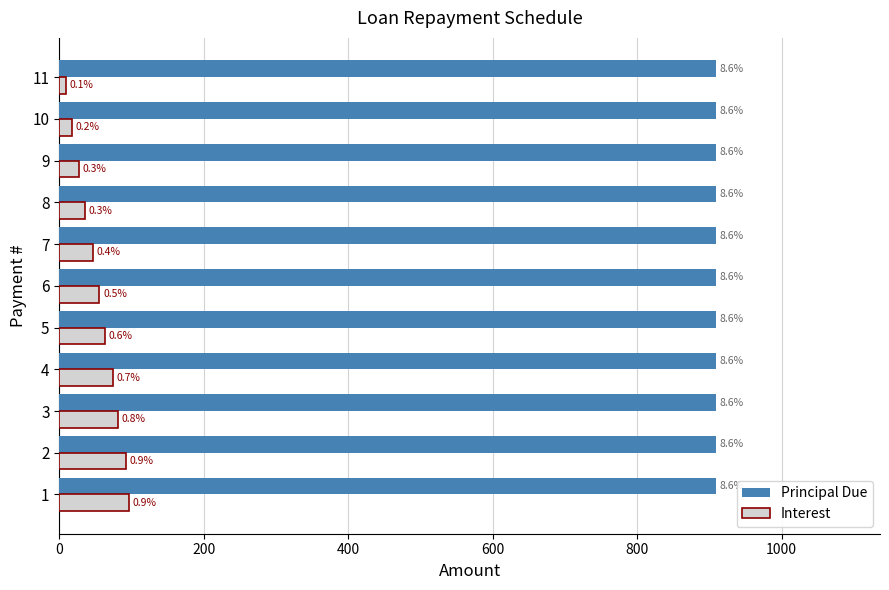

What are all the series names shown in the legend?

Principal Due, Interest